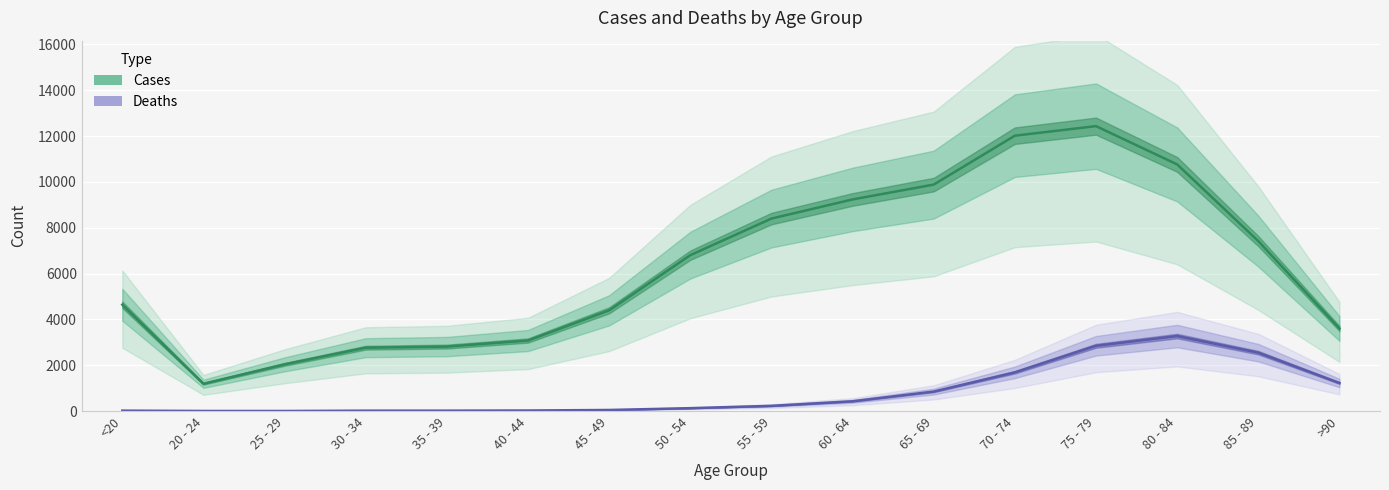

True or false: Deaths has a value of 47 at 45 - 49.

True